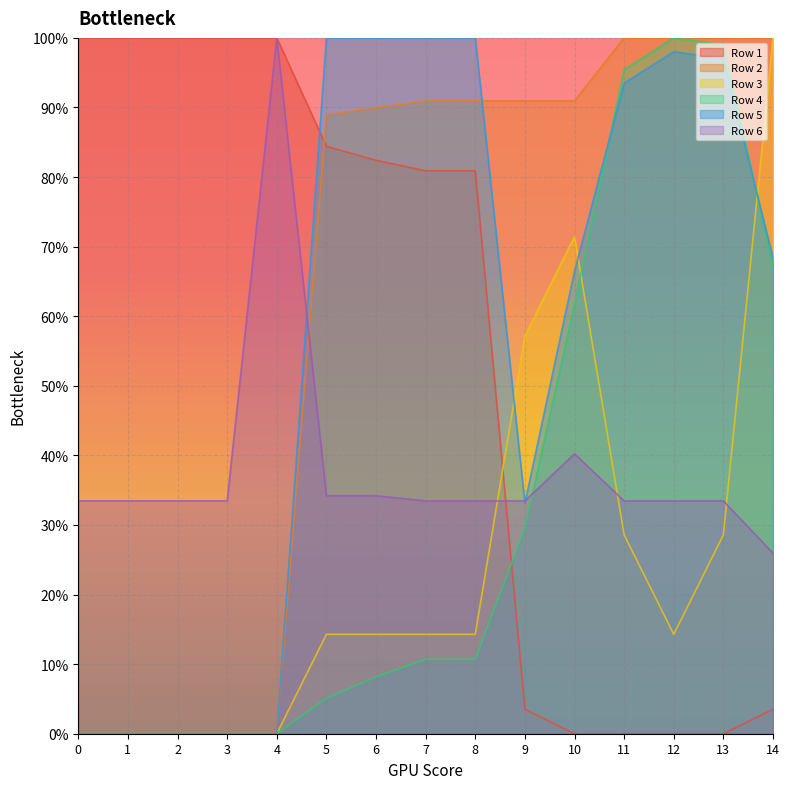

How many Row 6 values are between 0 and 1?

15